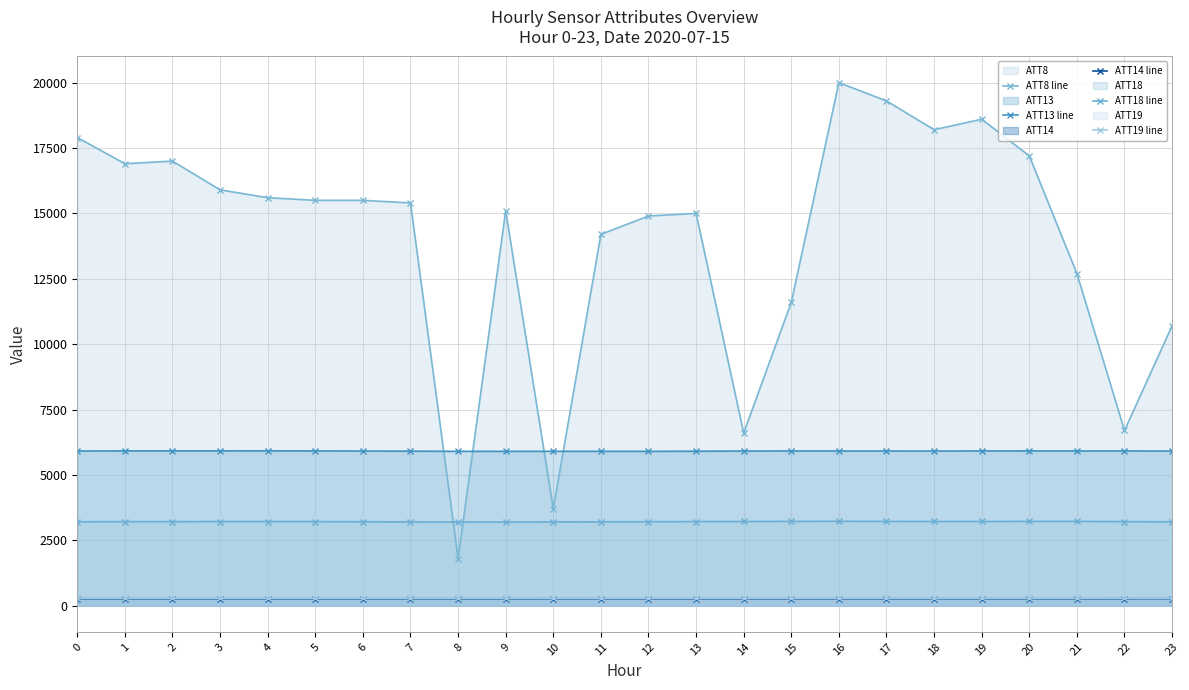

Reading left to right, list all the values displayed in this chart.

ATT8 line: 17900.0	16900.0	17000.0	15900.0	15600.0	15500.0	15500.0	15400.0	1800.0	15100.0	3700.0	14200.0	14900.0	15000.0	6600.0	11600.0	20000.0	19300.0	18200.0	18600.0	17200.0	12700.0	6700.0	10700.0
ATT13 line: 5912.7	5918.7	5919.4	5919.1	5920.3	5916.9	5913.3	5908.0	5902.0	5900.8	5902.2	5902.3	5901.2	5906.1	5912.5	5915.2	5914.2	5912.7	5912.2	5916.3	5917.7	5915.3	5916.4	5911.8
ATT14 line: 266.0	266.2	266.0	266.0	266.0	265.9	266.2	266.4	266.3	266.1	266.3	265.8	265.1	264.7	264.6	265.2	264.5	264.9	265.6	265.6	265.4	265.0	266.1	266.7
ATT18 line: 3207.9	3213.1	3213.5	3215.2	3217.7	3214.3	3208.1	3202.0	3196.5	3196.6	3202.4	3205.7	3208.9	3215.3	3218.5	3222.0	3224.4	3221.4	3219.6	3219.4	3221.6	3223.2	3212.9	3204.4
ATT19 line: 283.9	284.0	284.0	283.9	283.6	283.3	283.3	283.2	283.0	283.0	282.4	282.2	282.1	282.1	282.0	281.7	281.9	281.8	281.4	282.1	281.9	281.8	281.9	281.2